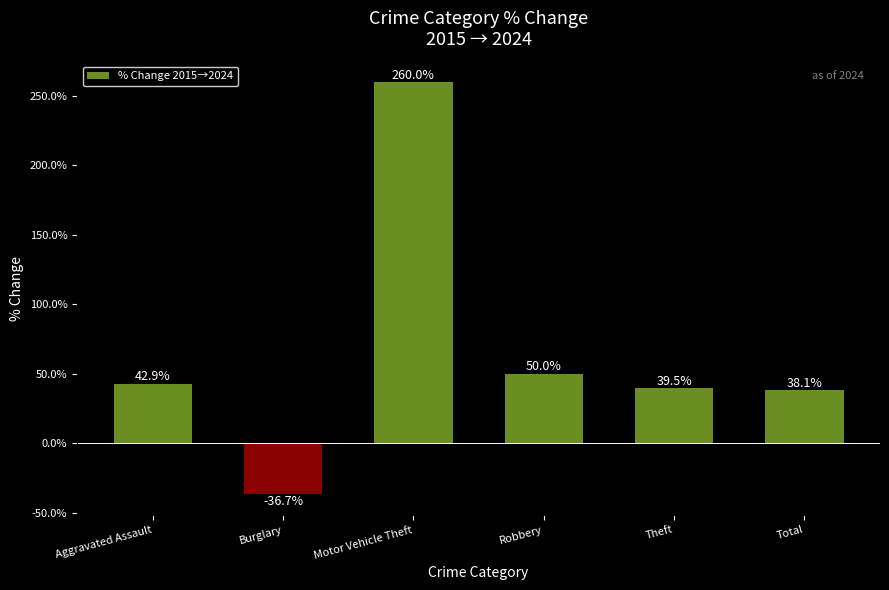

Rank the categories by value from highest to lowest.

Motor Vehicle Theft, Robbery, Aggravated Assault, Theft, Total, Burglary